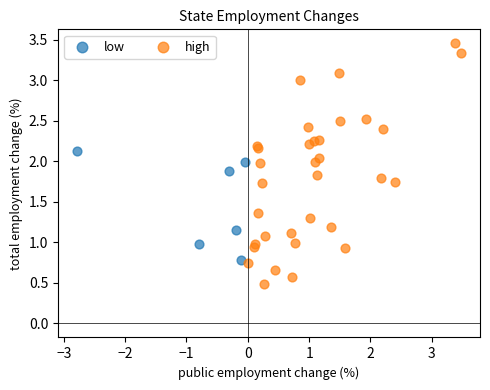

Which series reaches the maximum Y coordinate?

high